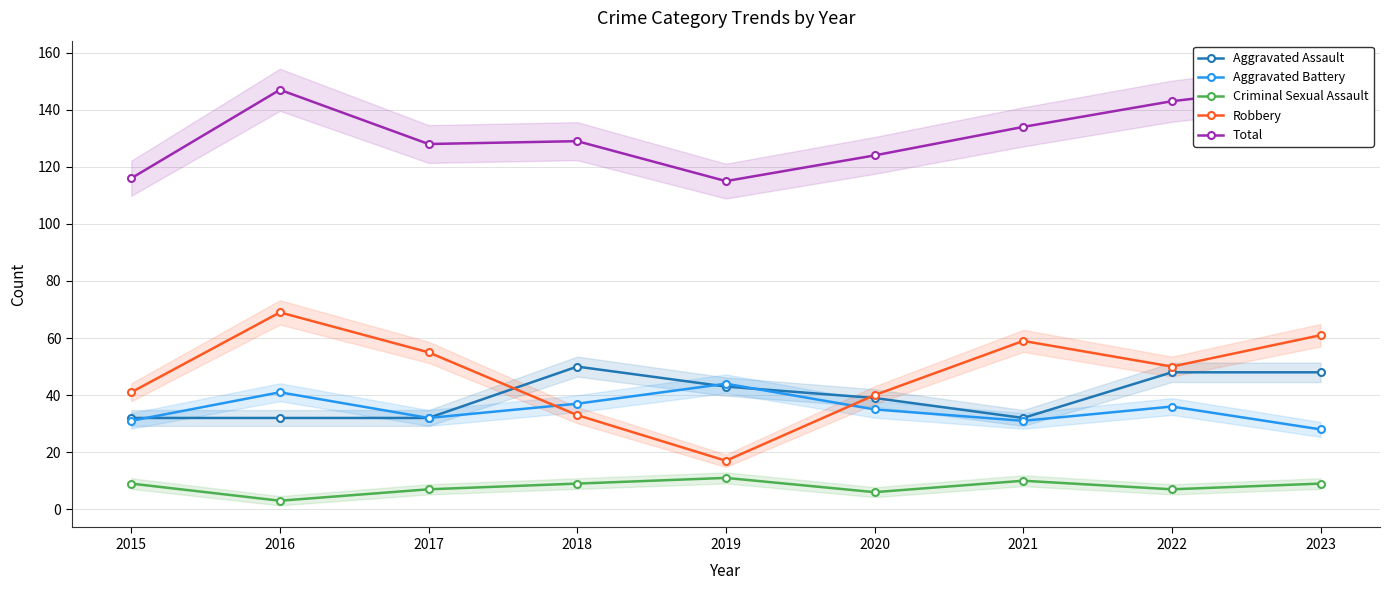

Which series changed the most between 2018 and 2022?

Robbery